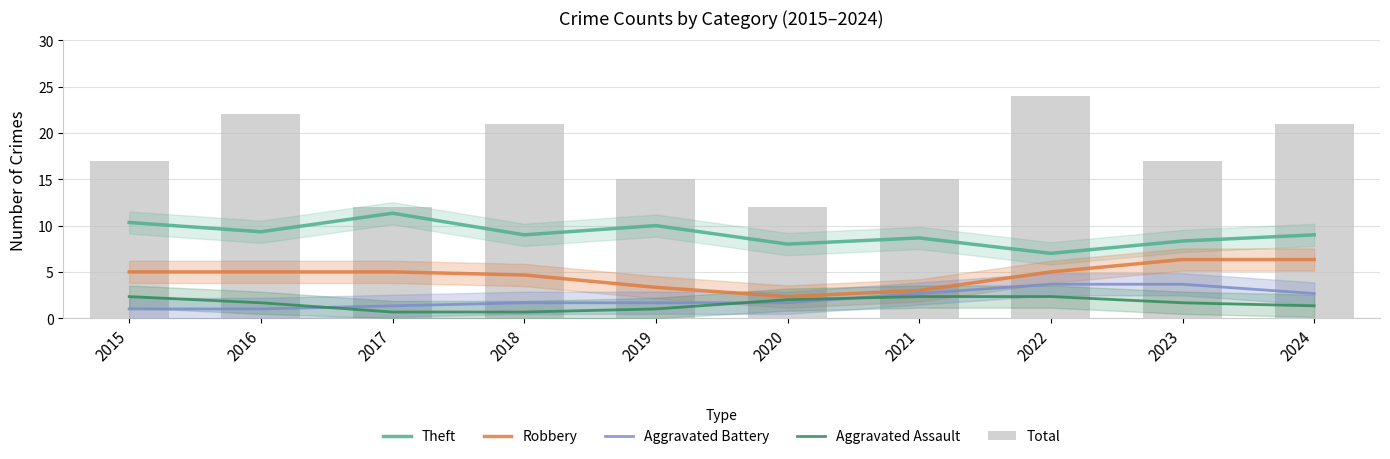

Is it true that Aggravated Battery equals 1.7 at 2020?

True